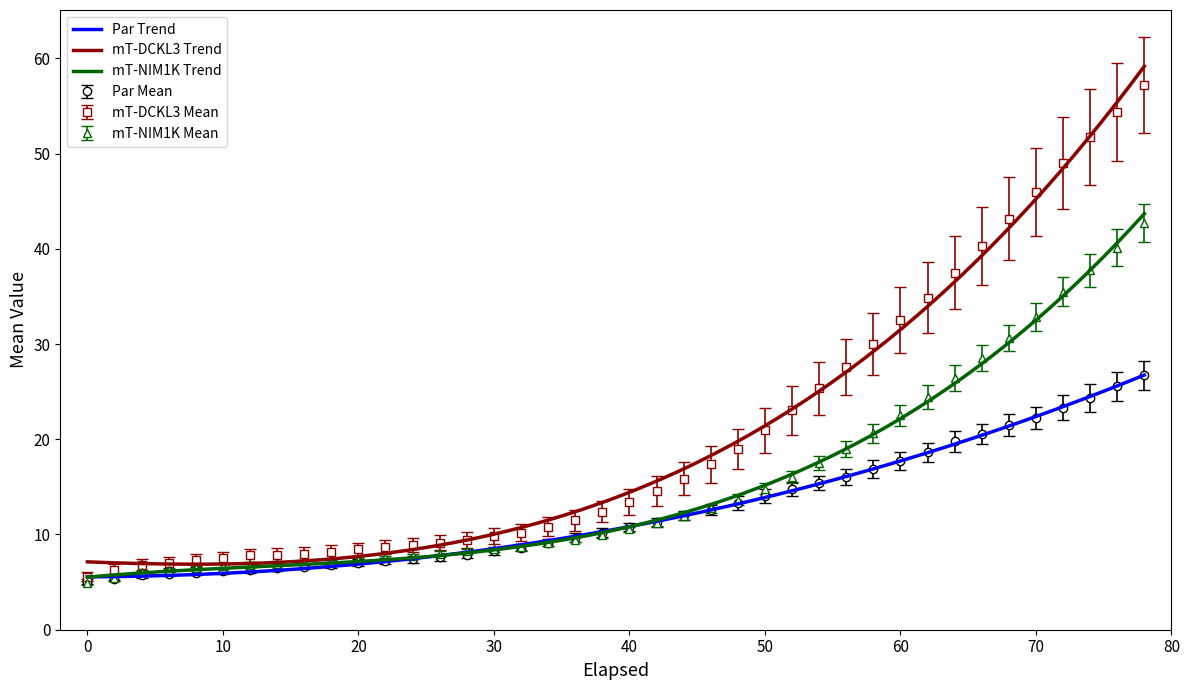

What is the minimum value for mT-DCKL3 Mean?

5.6